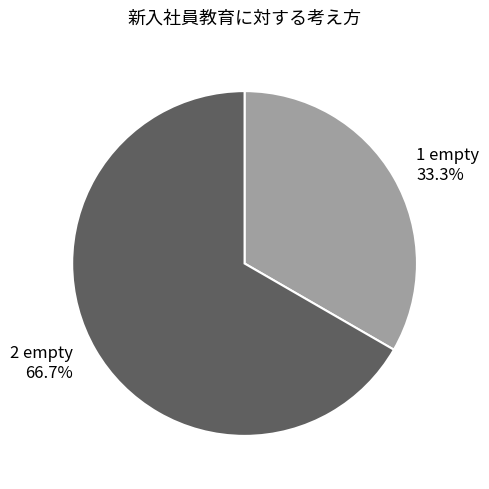

True or false: 2 empty accounts for 75% of the total.

False